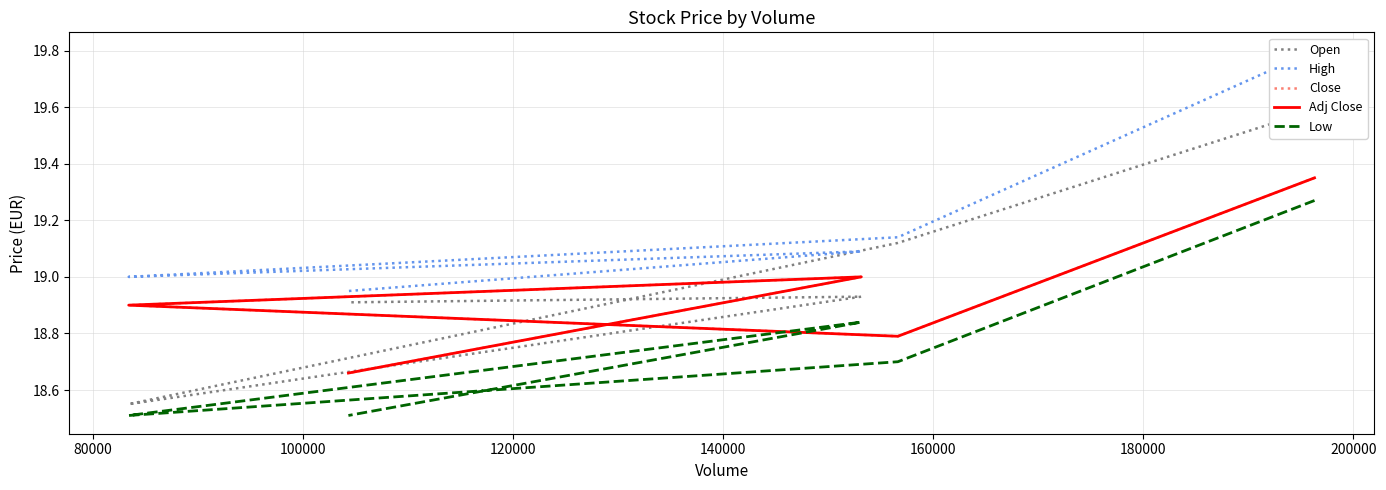

True or false: High and Low intersect in this chart.

False